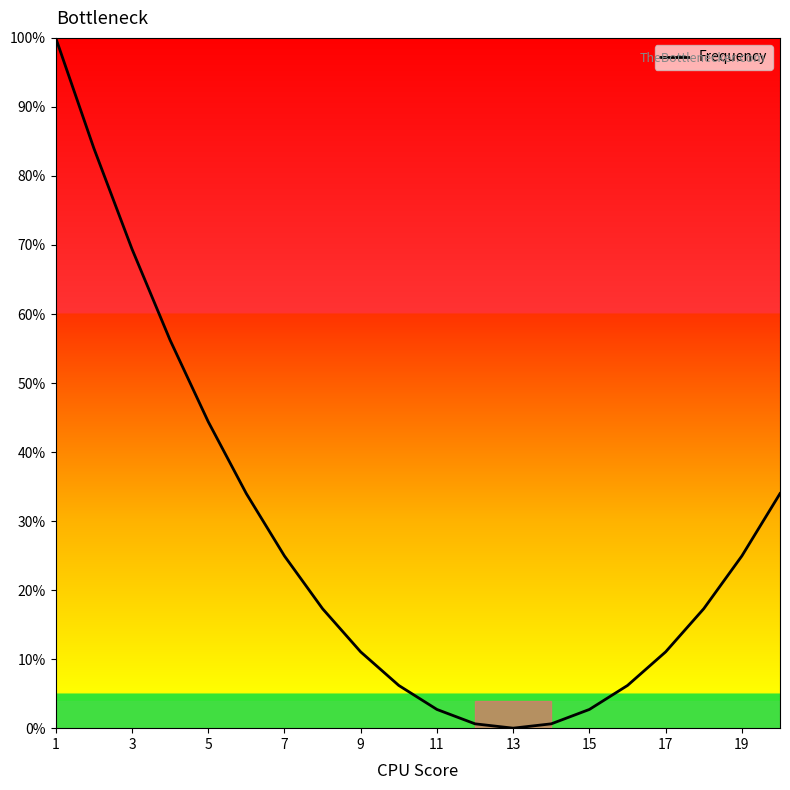

What is the difference between the maximum and minimum values?

100.0